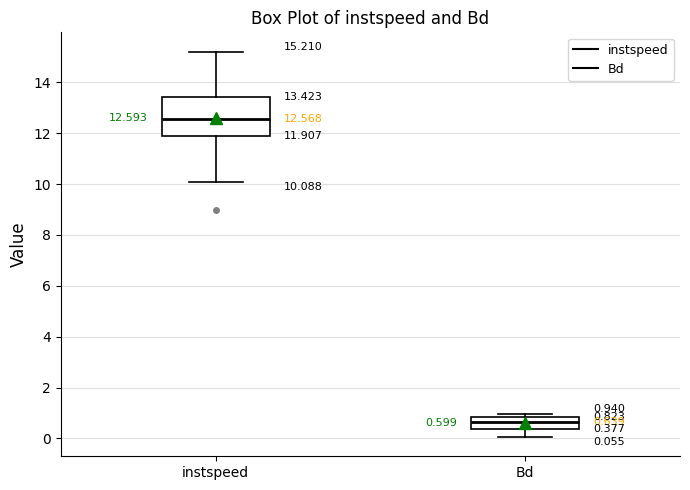

Which box has the highest median line?

instspeed